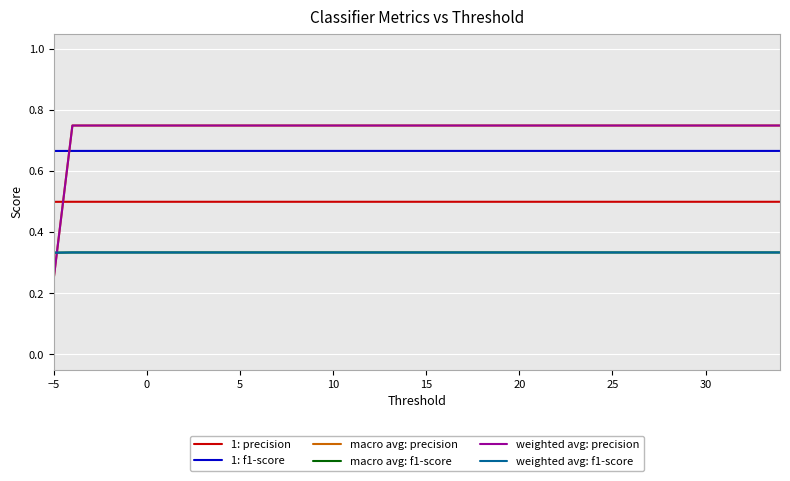

What is the average value of the weighted avg: f1-score series?

0.3